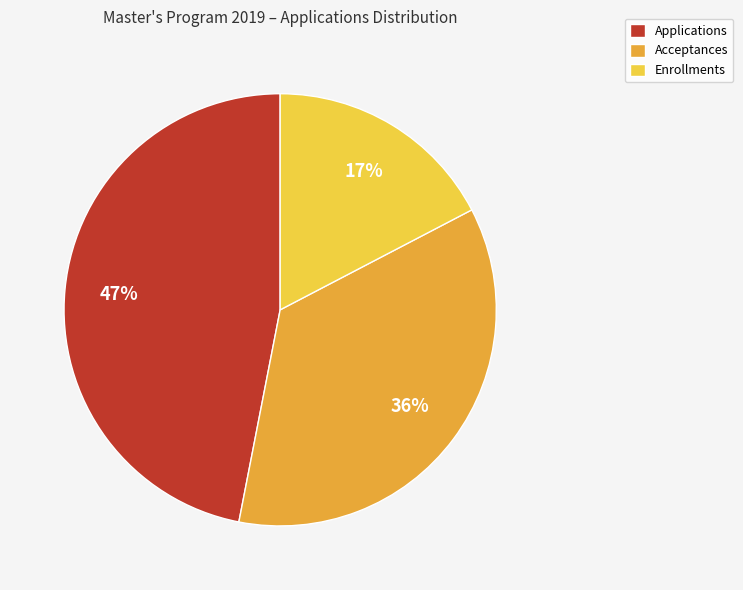

Between Enrollments and Acceptances, which is larger?

Acceptances